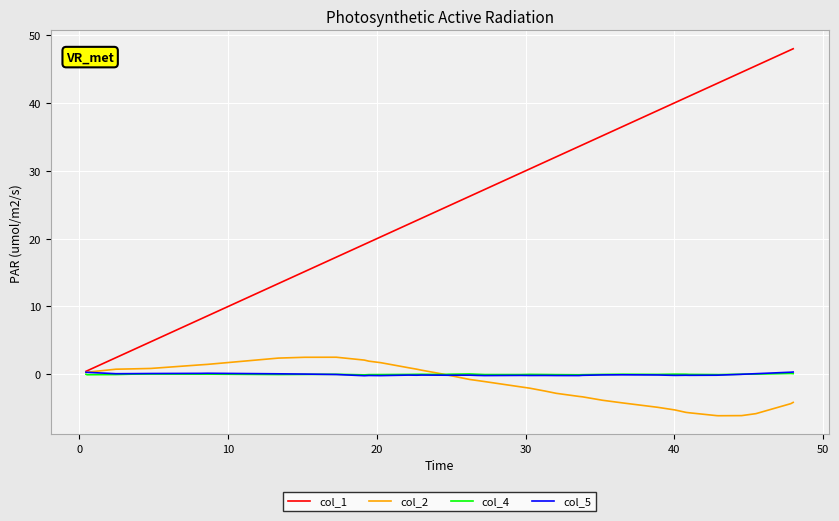

What is the lowest value of the col_1 series?

0.4